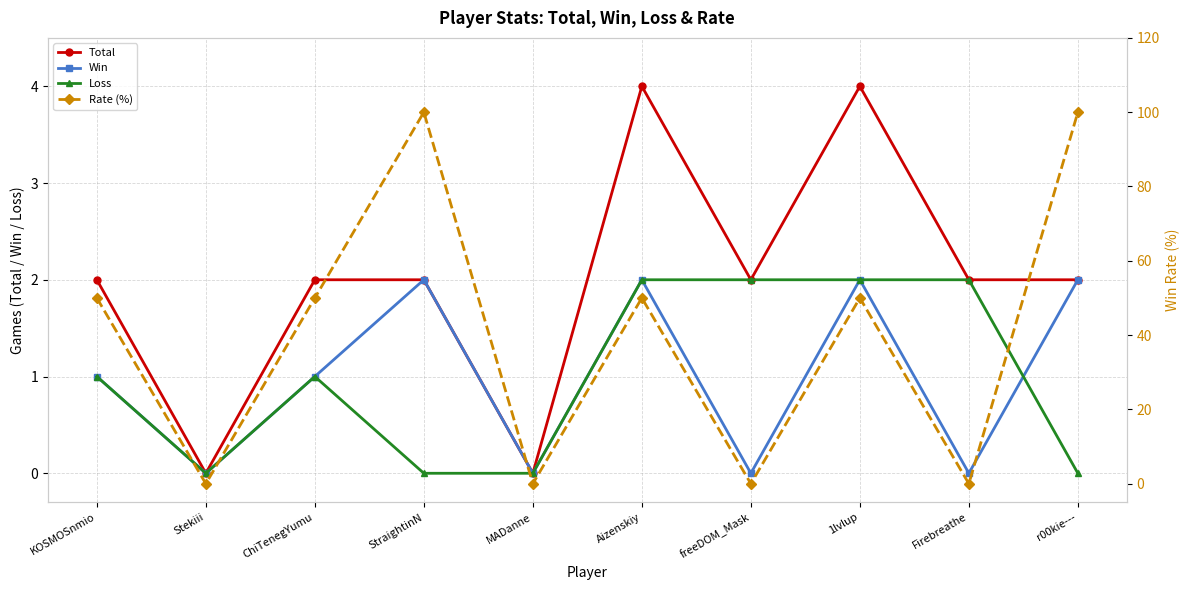

What position from the left is Firebreathe?

9